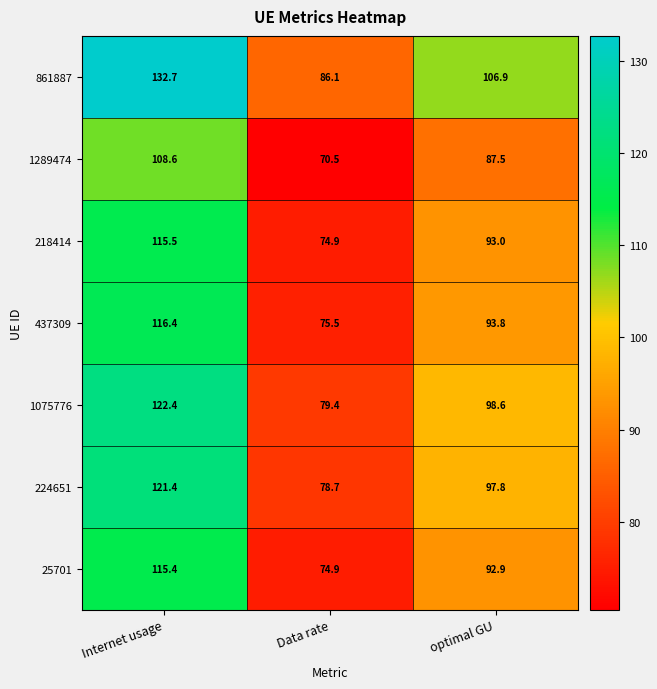

What is the sum of the 1075776 values at Internet usage and Data rate?

201.8